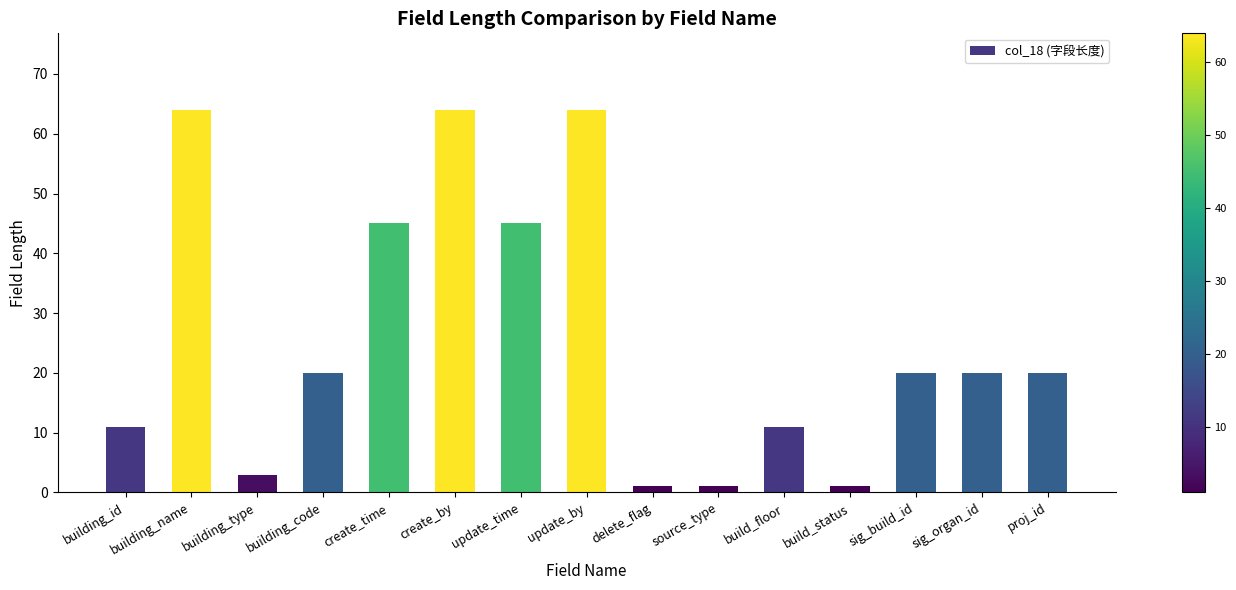

What is the change in value from create_time to source_type?

-44